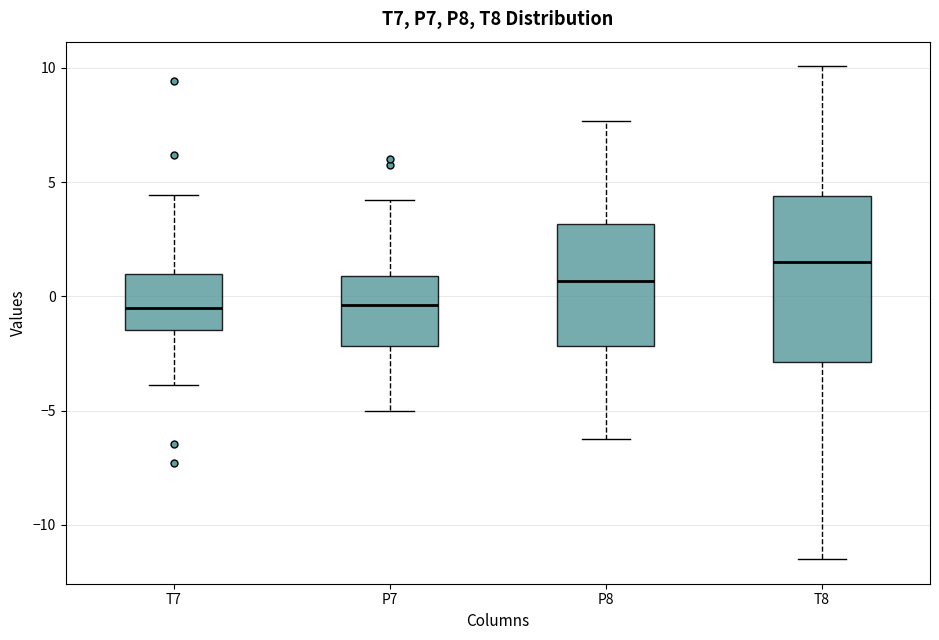

Comparing the boxes themselves (not the whiskers), which one is the tallest?

T8